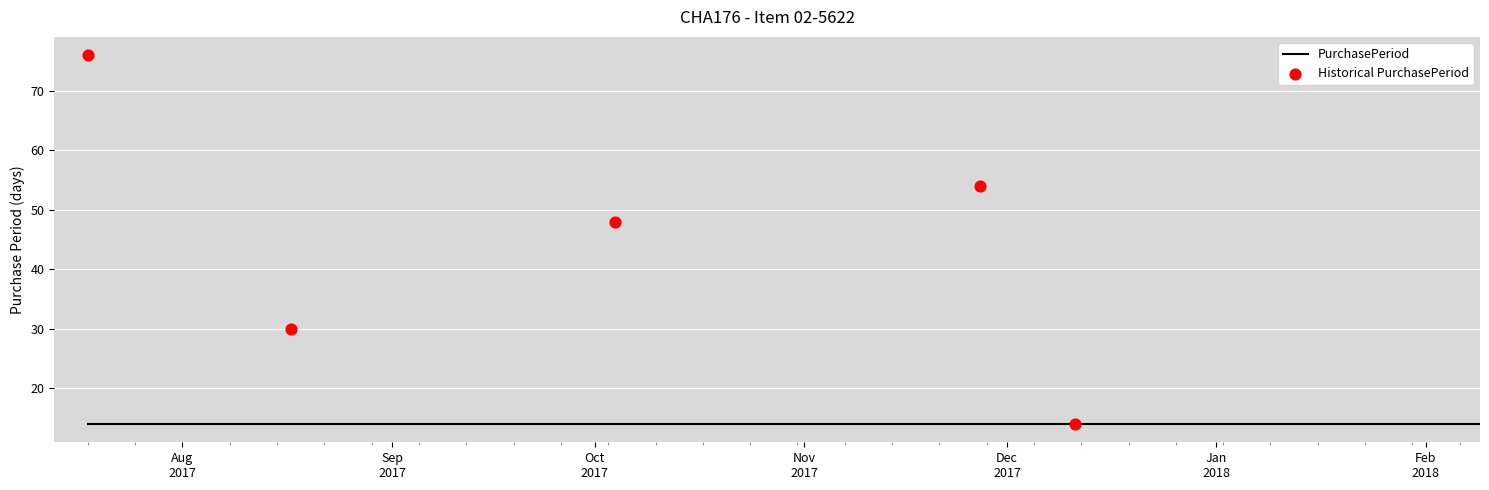

What Y value in the scatter plot is closest to 45?

48